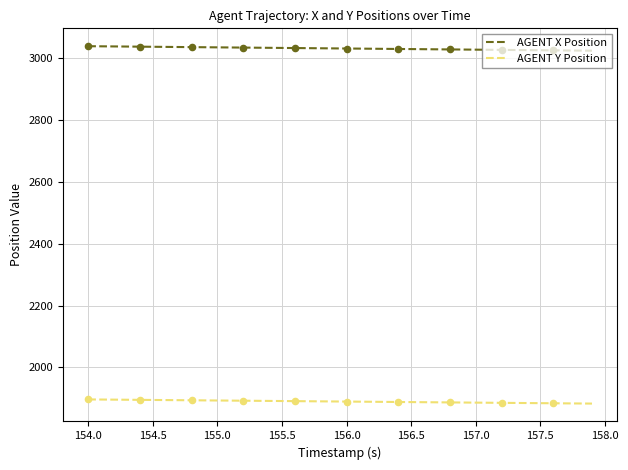

True or false: AGENT Y Position and AGENT X Position intersect in this chart.

False